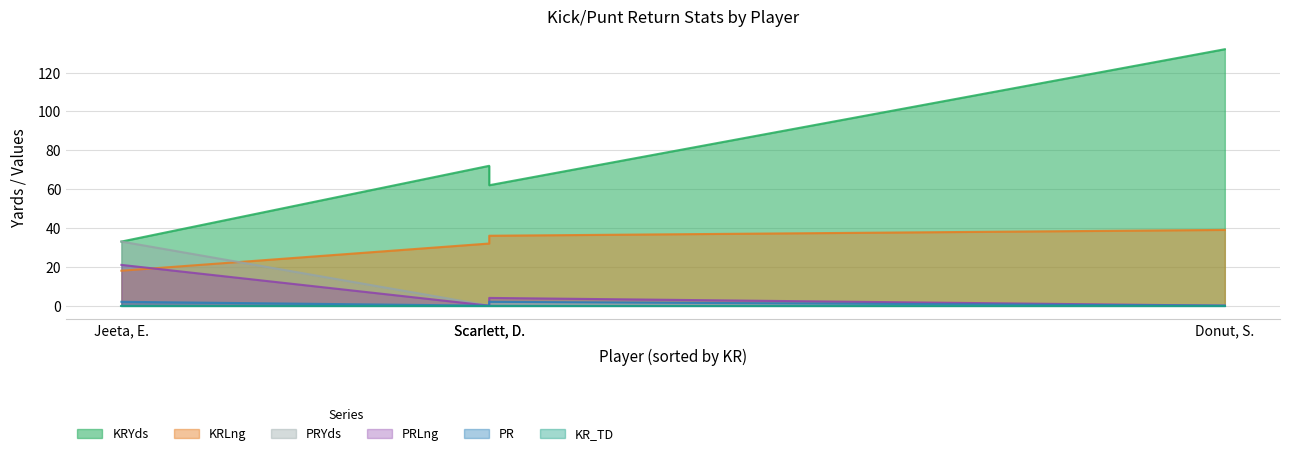

What is the value of the KRLng point at the 2nd from the left?

32